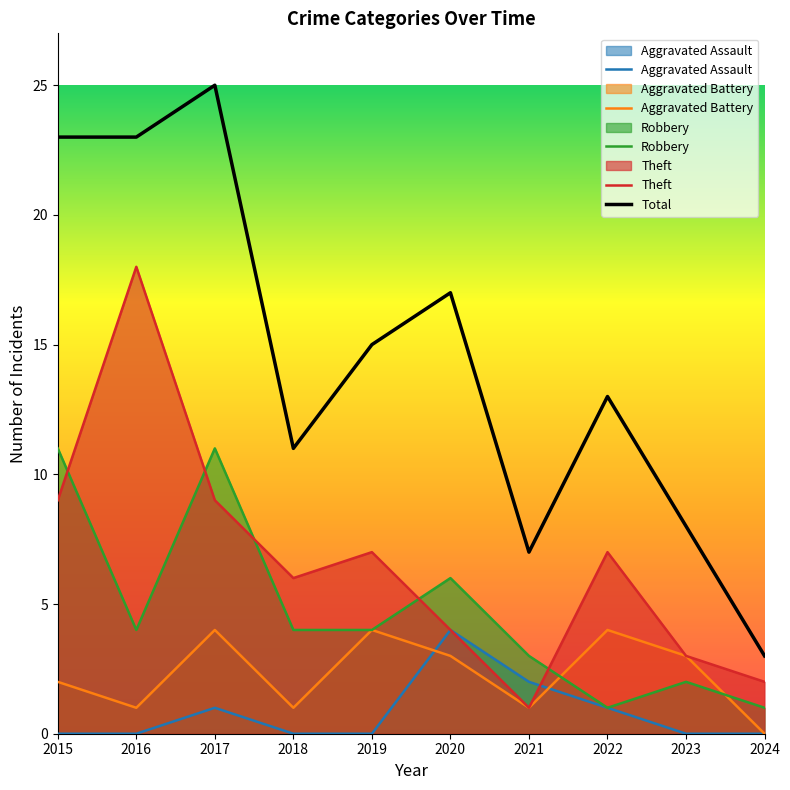

Does the chart display data point markers on the line(s)?

No